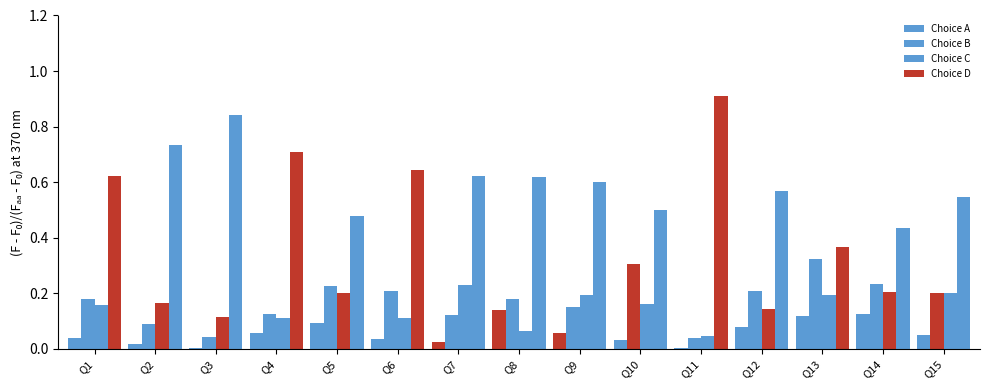

The Choice A series shows 0.1 at Q14. True or false?

True